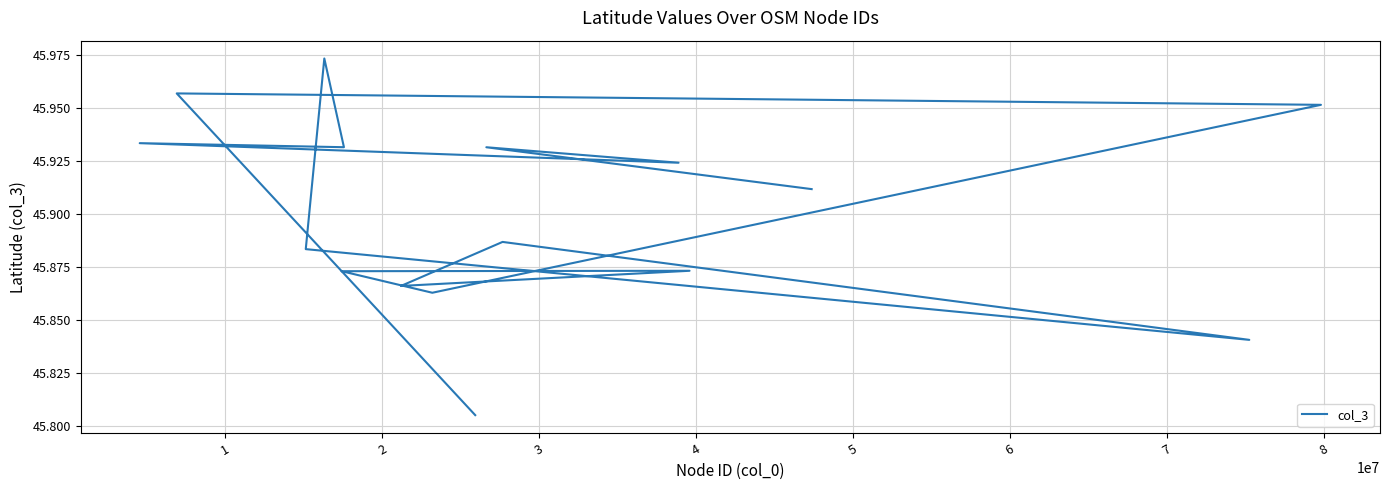

True or false: there are more than 2 points higher than both neighbors.

True